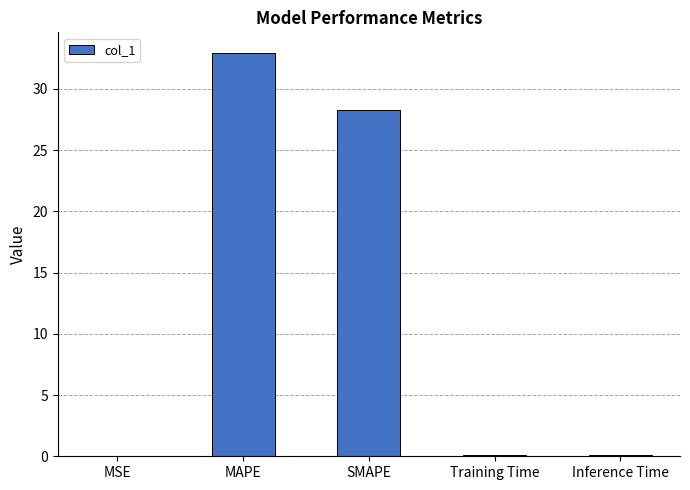

At which category does the chart reach its peak across all series?

MAPE